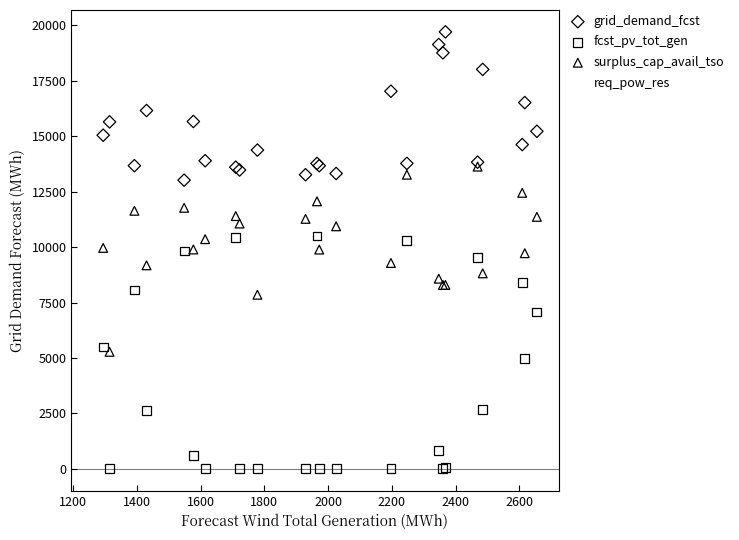

What are all the series names shown in the legend?

grid_demand_fcst, fcst_pv_tot_gen, surplus_cap_avail_tso, req_pow_res